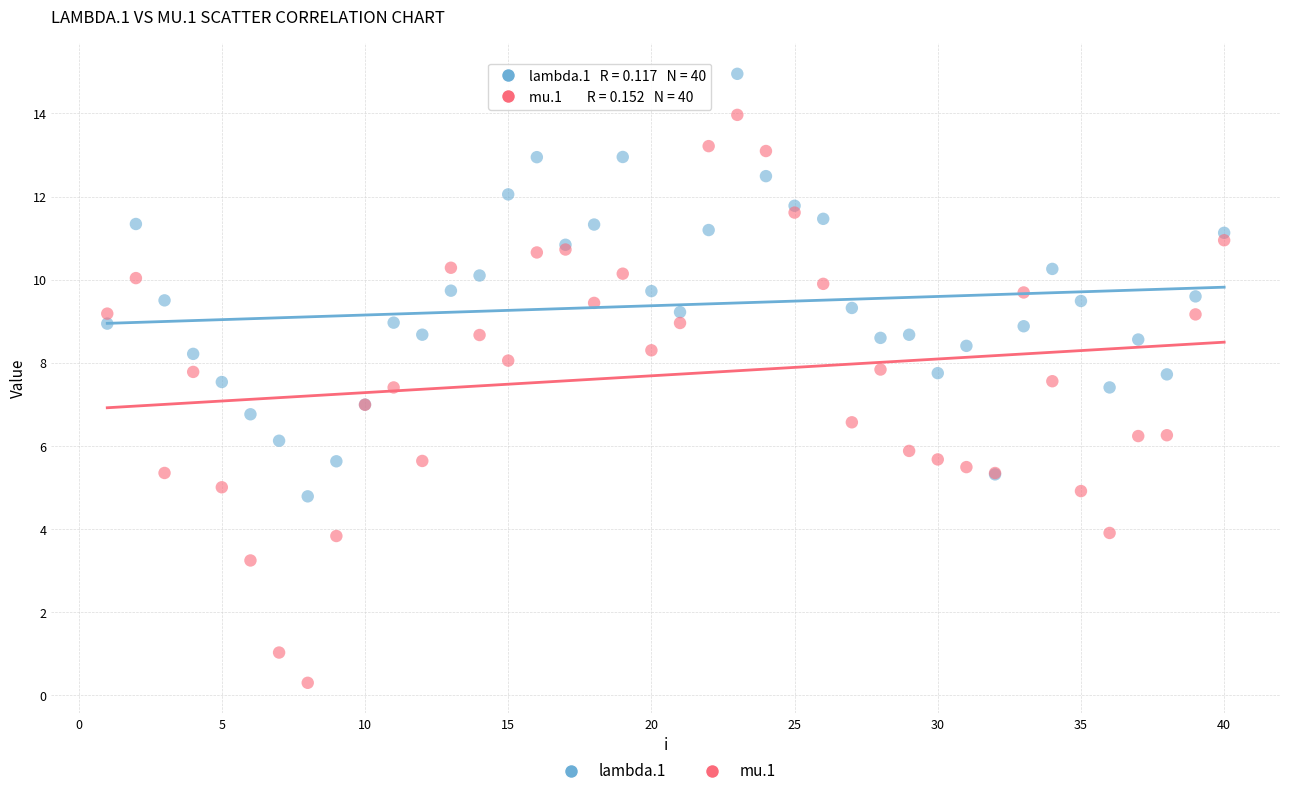

Which series has the widest spread of Y values?

mu.1